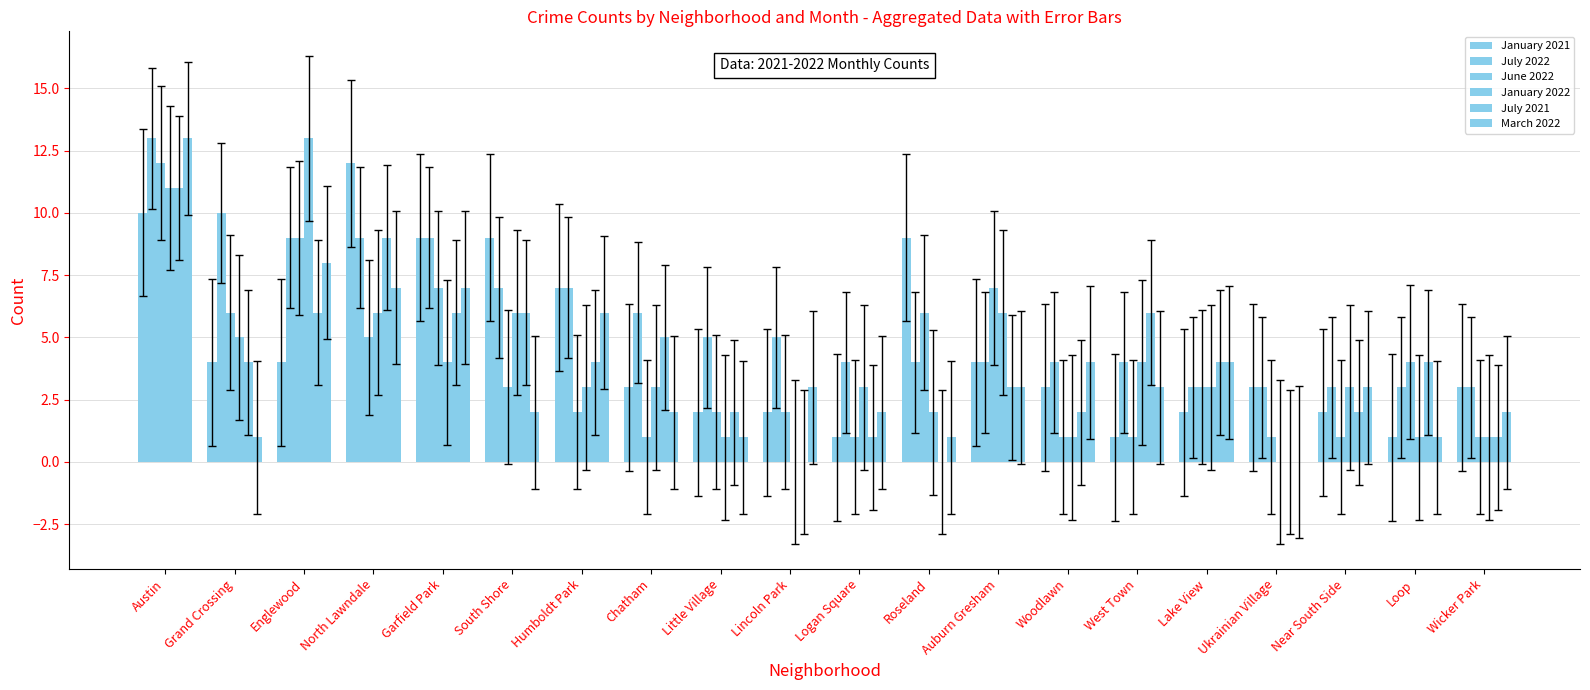

How many distinct data groups are displayed?

6